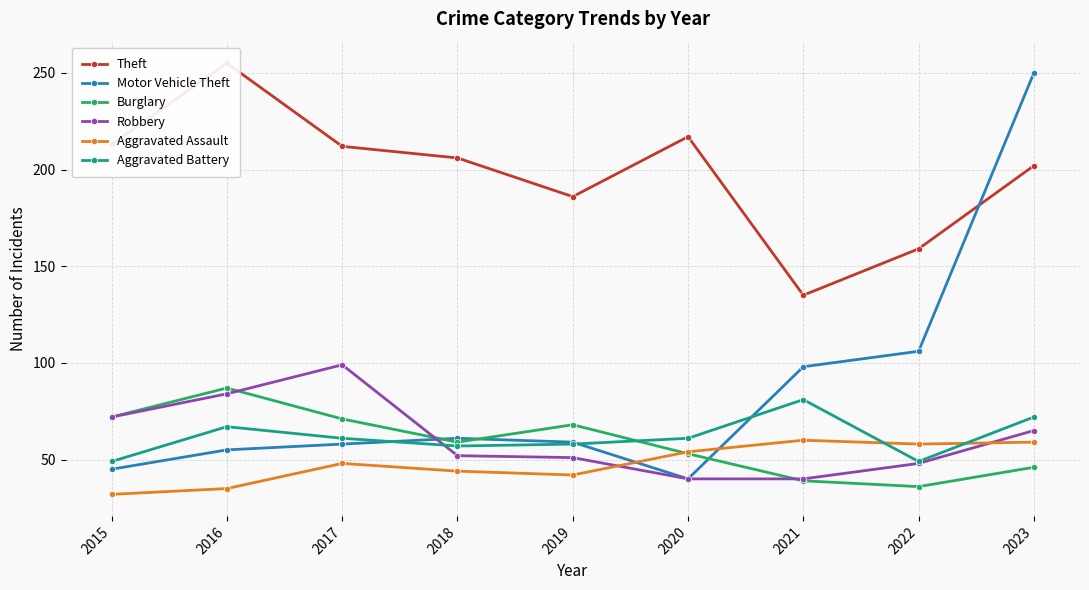

Where is the first local minimum for Burglary?

2018